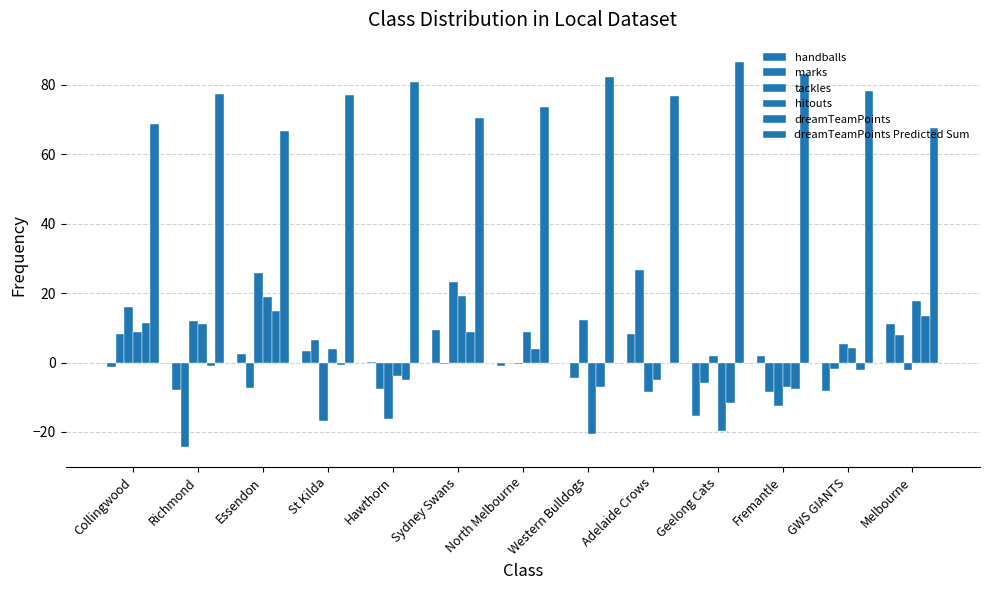

Reading left to right, what are all the values shown in this chart?

handballs: -1.2	-7.9	2.5	3.2	0.1	9.3	-1.0	-0.0	8.3	-15.5	1.9	-8.2	11.0
marks: 8.3	-24.5	-7.4	6.3	-7.7	-0.4	-0.0	-4.5	26.5	-6.0	-8.6	-2.0	7.9
tackles: 15.9	12.0	25.7	-16.8	-16.4	23.2	-0.4	12.3	-8.5	1.8	-12.4	5.3	-2.2
hitouts: 8.7	11.1	19.0	4.0	-4.0	19.1	8.8	-20.6	-4.9	-19.7	-7.0	4.1	17.8
dreamTeamPoints: 11.3	-0.9	14.7	-0.7	-5.2	8.8	4.0	-6.9	-0.1	-11.6	-7.7	-2.3	13.5
dreamTeamPoints Predicted Sum: 68.8	77.2	66.7	77.1	80.7	70.3	73.7	82.2	76.6	86.6	83.0	78.3	67.4